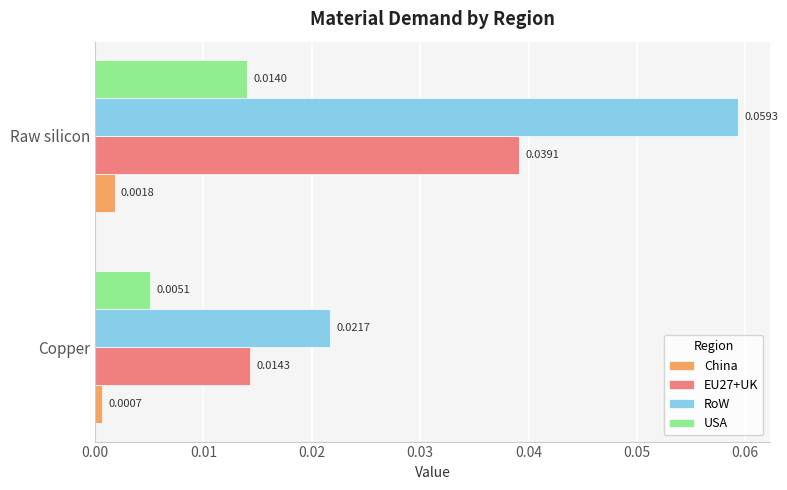

List the series in order of their peak value, highest first.

RoW, EU27+UK, USA, China